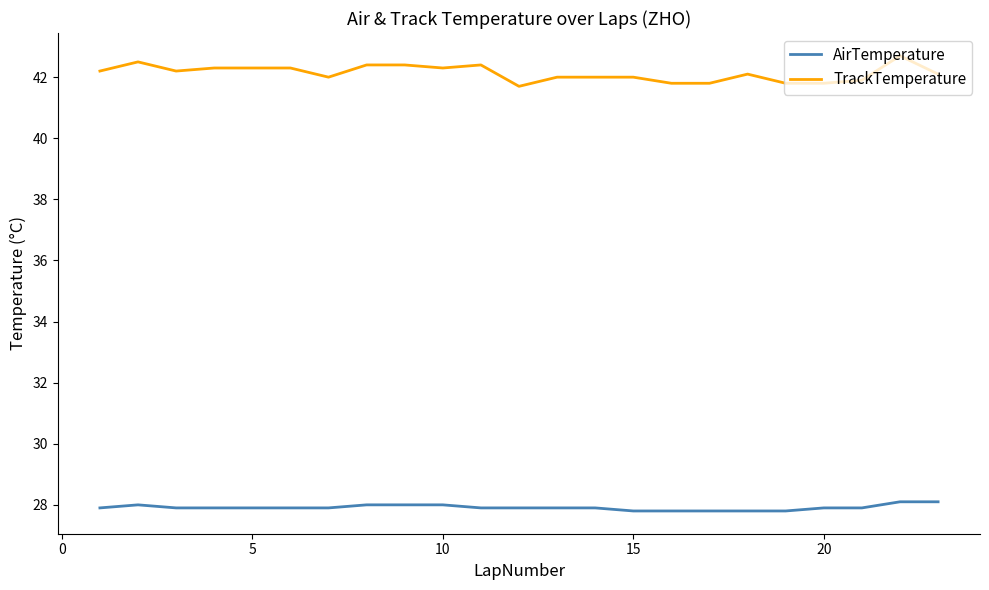

List the series in order of their overall mean, lowest first.

AirTemperature, TrackTemperature